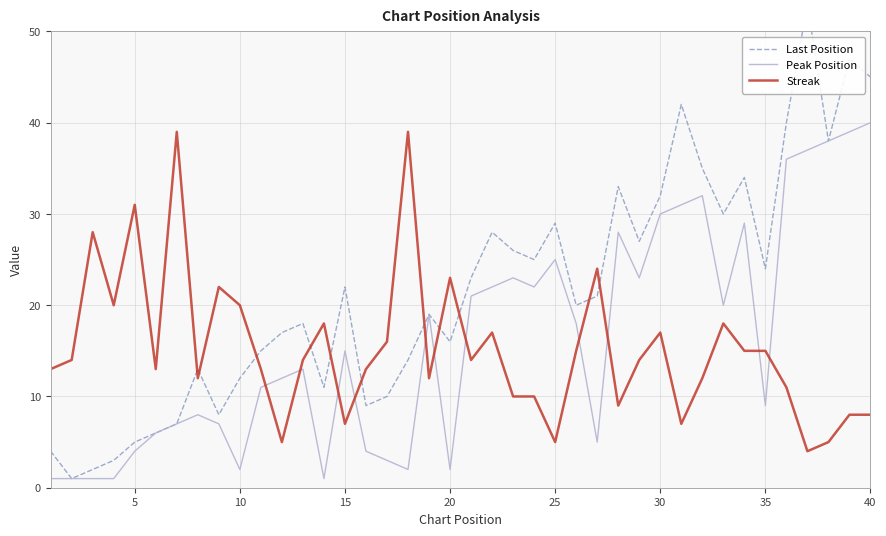

Does the chart display data point markers on the line(s)?

No